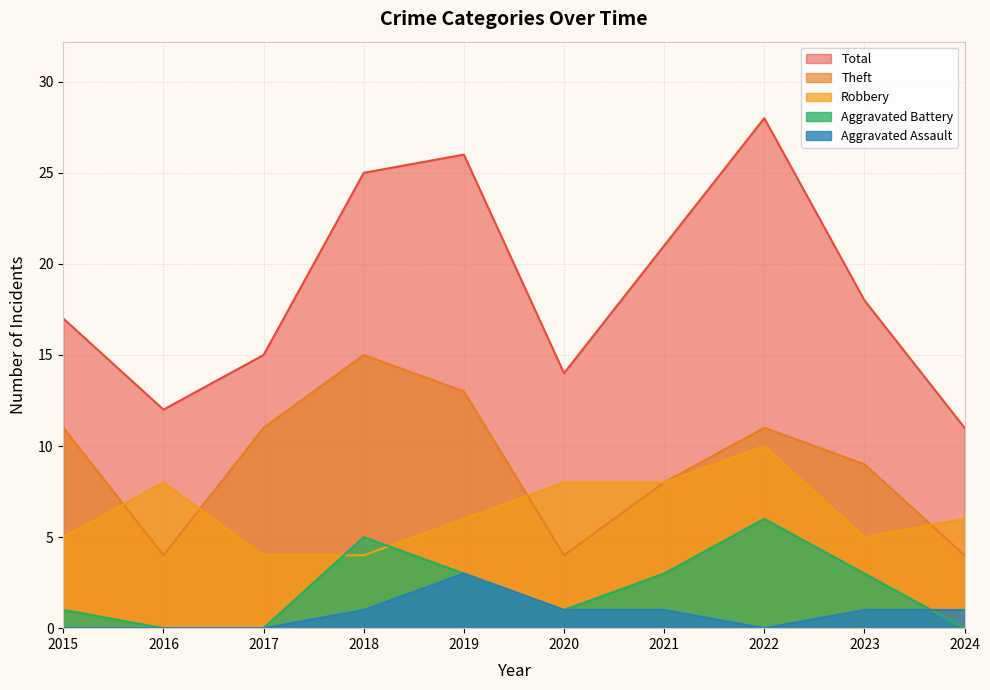

The Aggravated Assault series shows 1 at 2018. True or false?

True